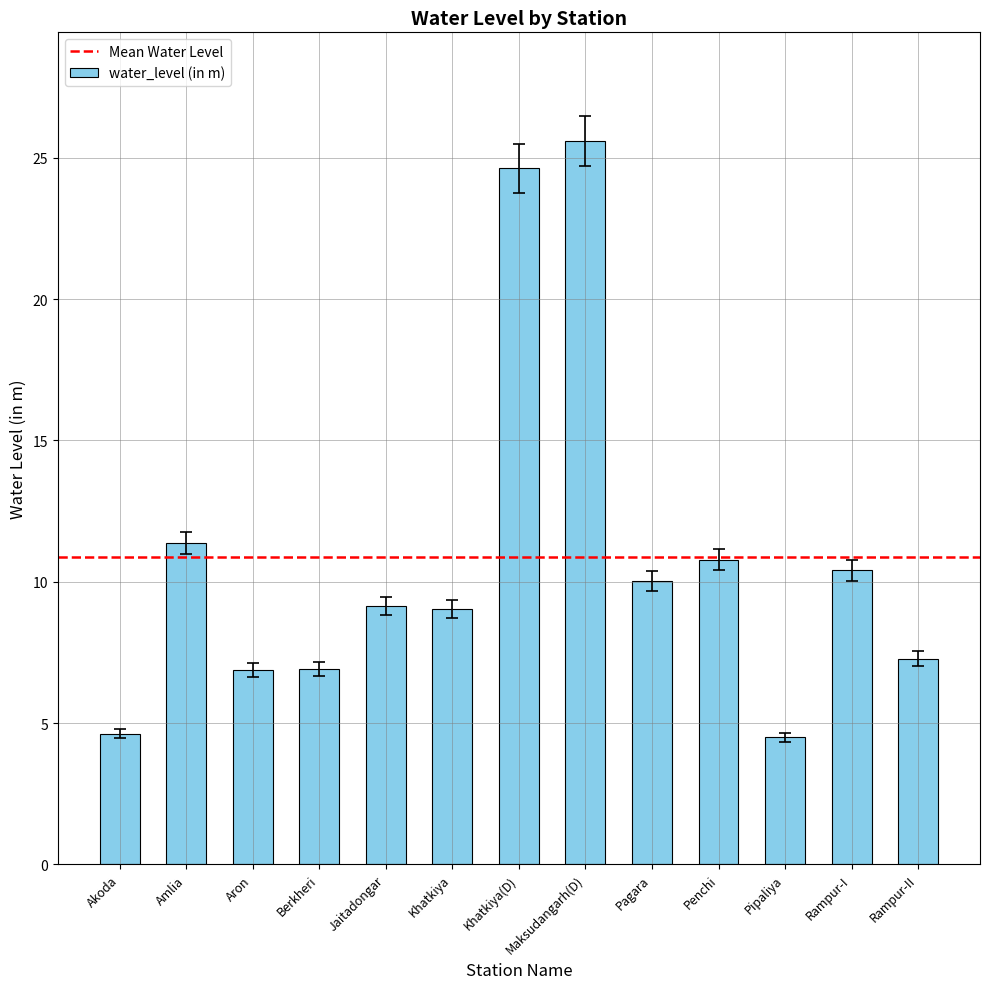

What is the minimum value shown in the chart?

4.5